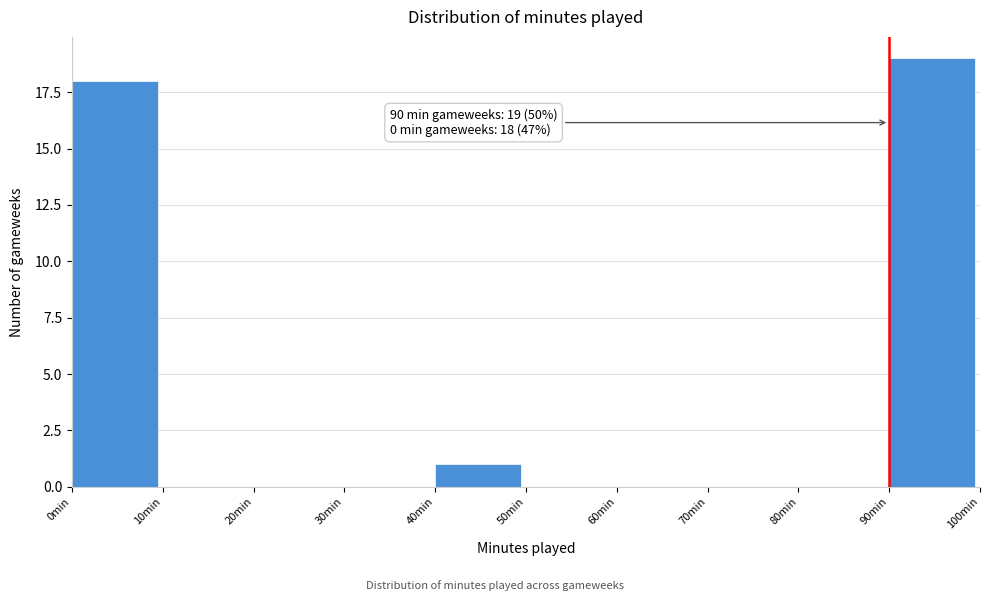

Over which range of the x-axis is the bar tallest?

90 to 100